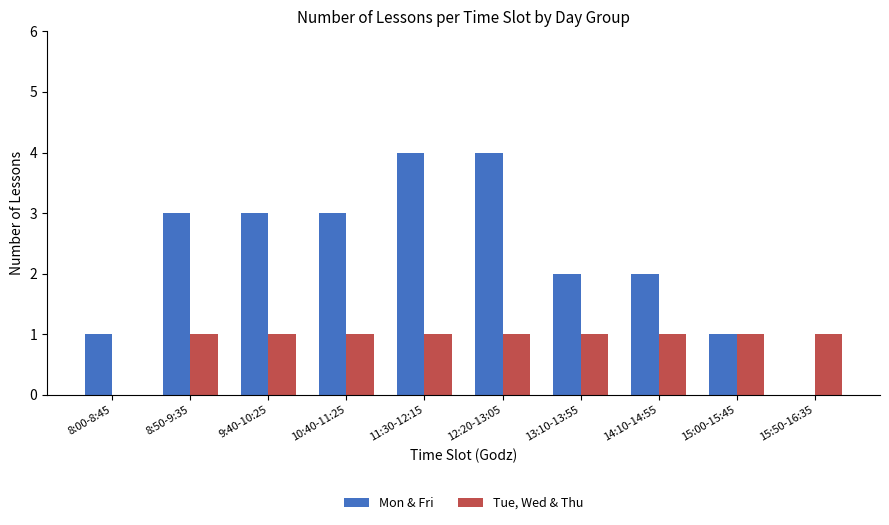

Between 10:40-11:25 and 13:10-13:55, which series saw the biggest shift?

Mon & Fri